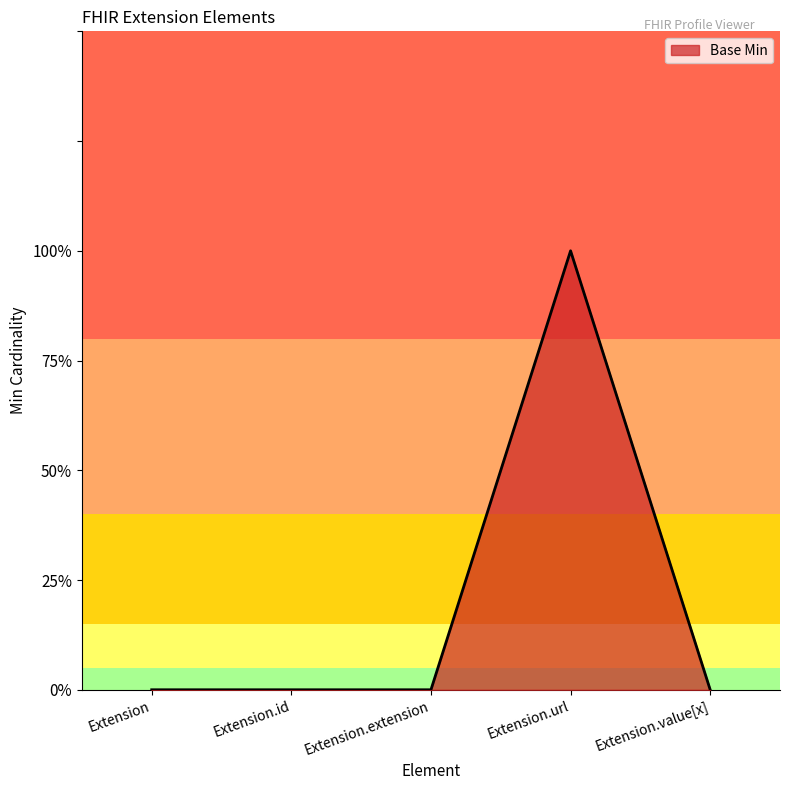

Is this an area chart (filled region under the line)?

Yes